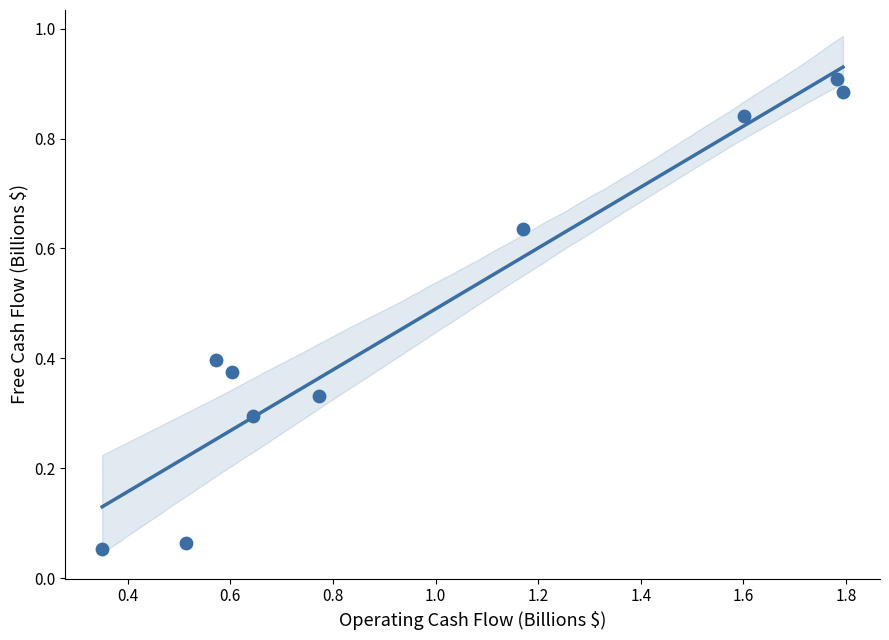

What is the range of X values (max minus min)?

1.4